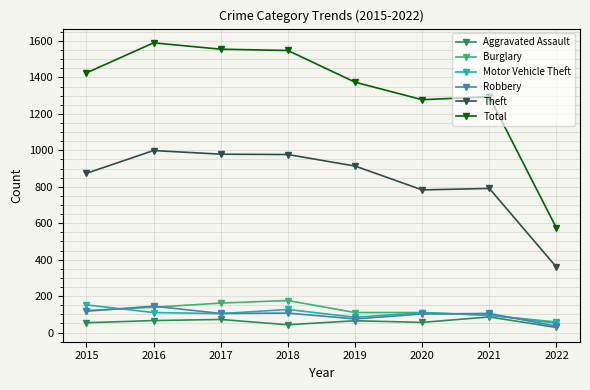

At which category does Motor Vehicle Theft reach its first local peak?

2018